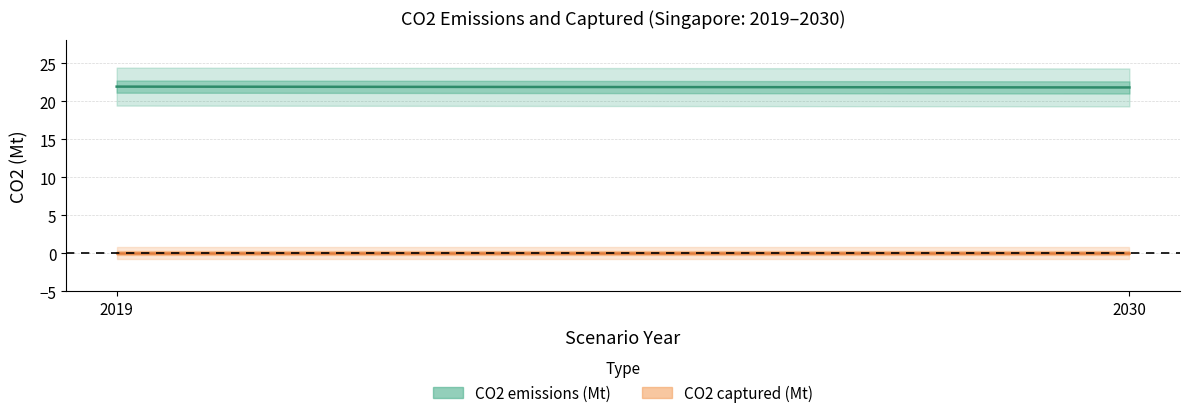

What is the minimum value for CO2 emissions (Mt)?

21.8